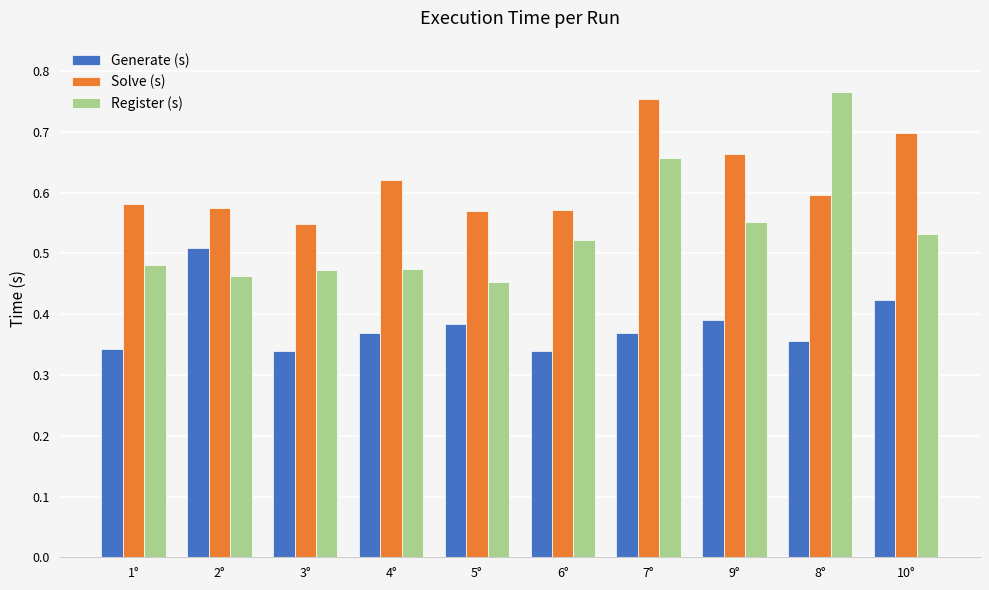

What is the total value across all series at 2°?

1.5